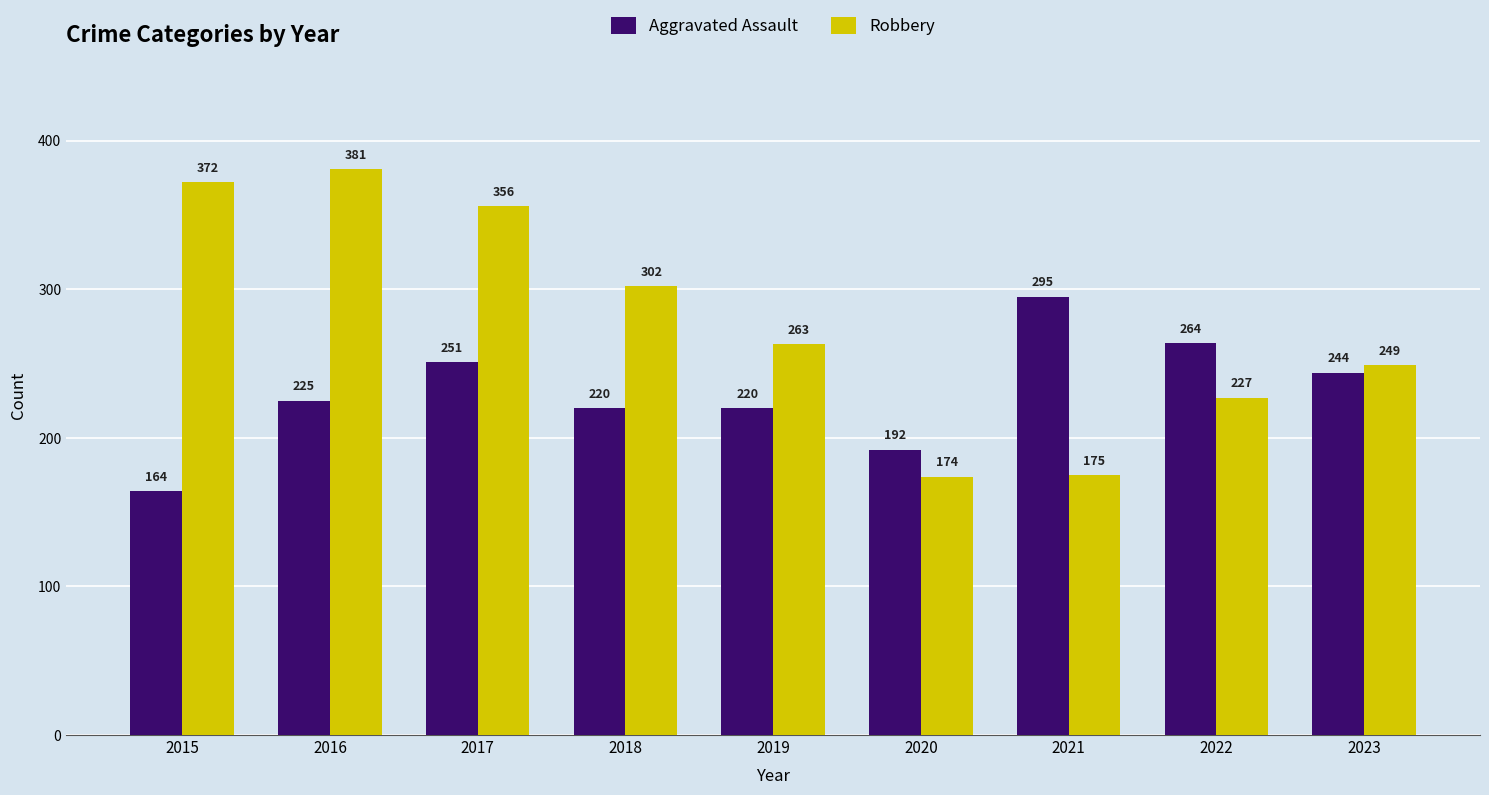

At which label does Robbery reach its peak?

2016